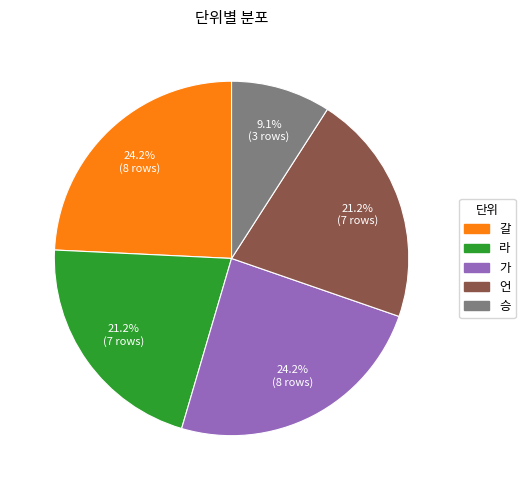

Does any single category account for the majority?

No